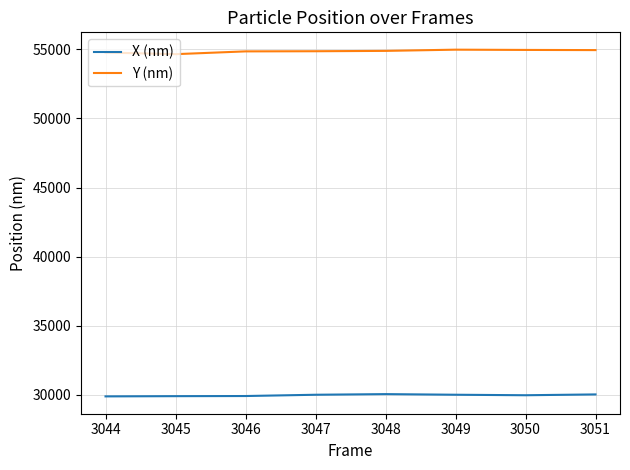

At 3046, list the series in order from smallest to largest.

X (nm), Y (nm)